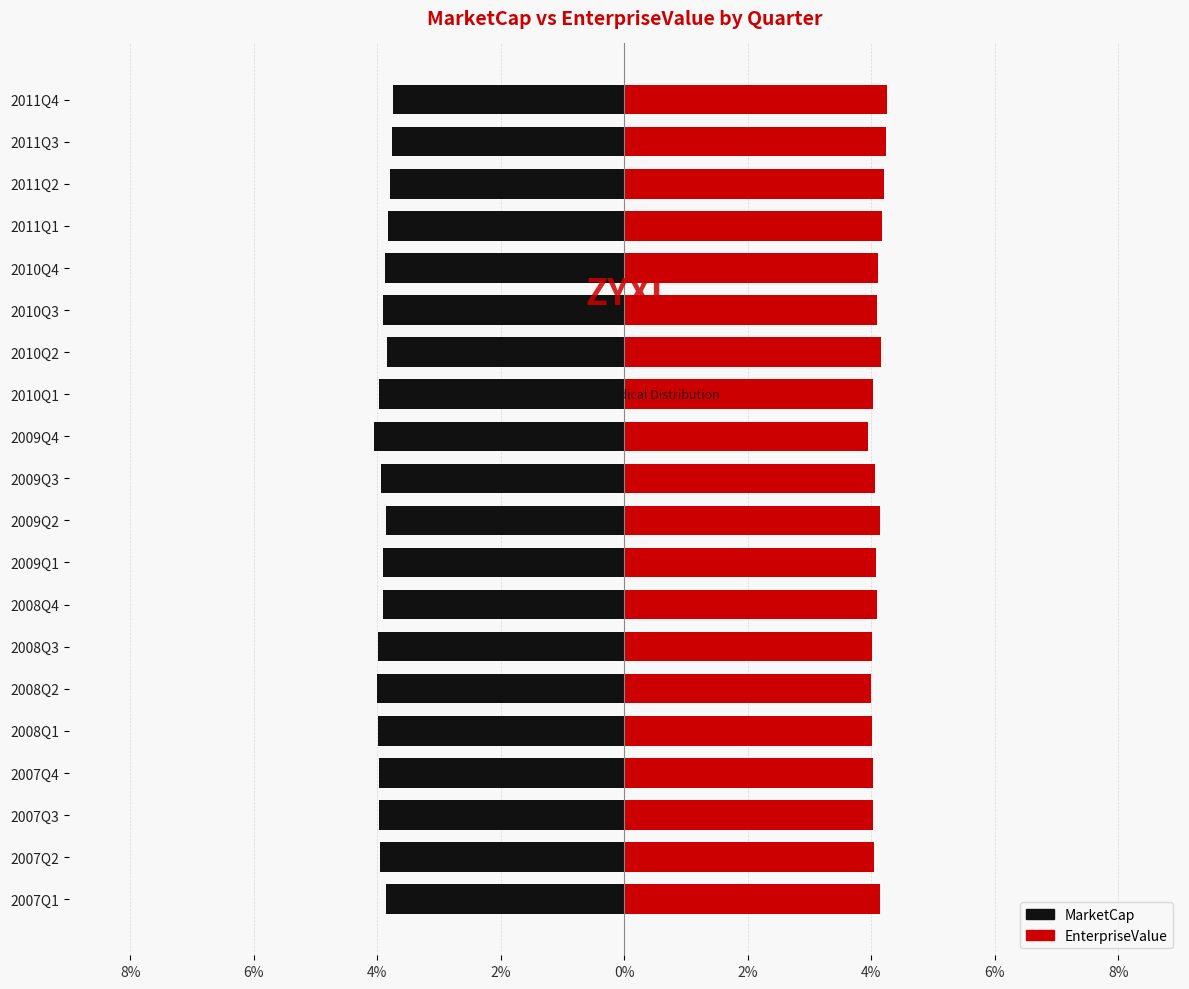

What is the sum of the MarketCap values at 2011Q3 and 2010Q4?

-7.6